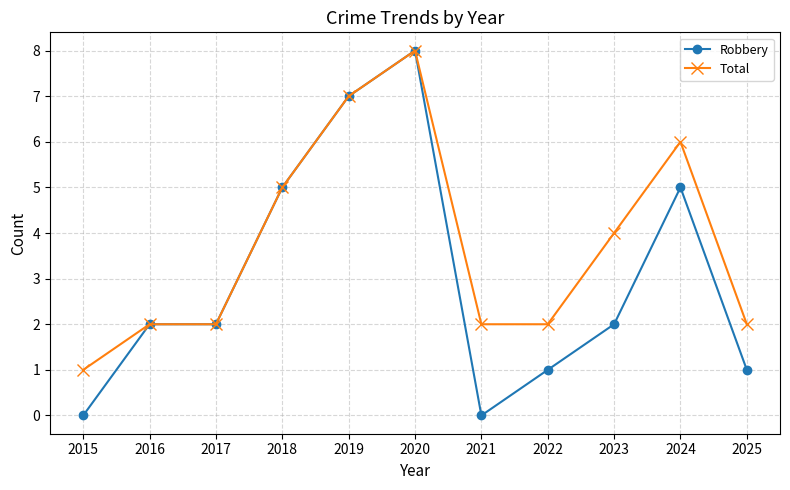

Reading left to right, list all the values displayed in this chart.

Robbery: 0	2	2	5	7	8	0	1	2	5	1
Total: 1	2	2	5	7	8	2	2	4	6	2